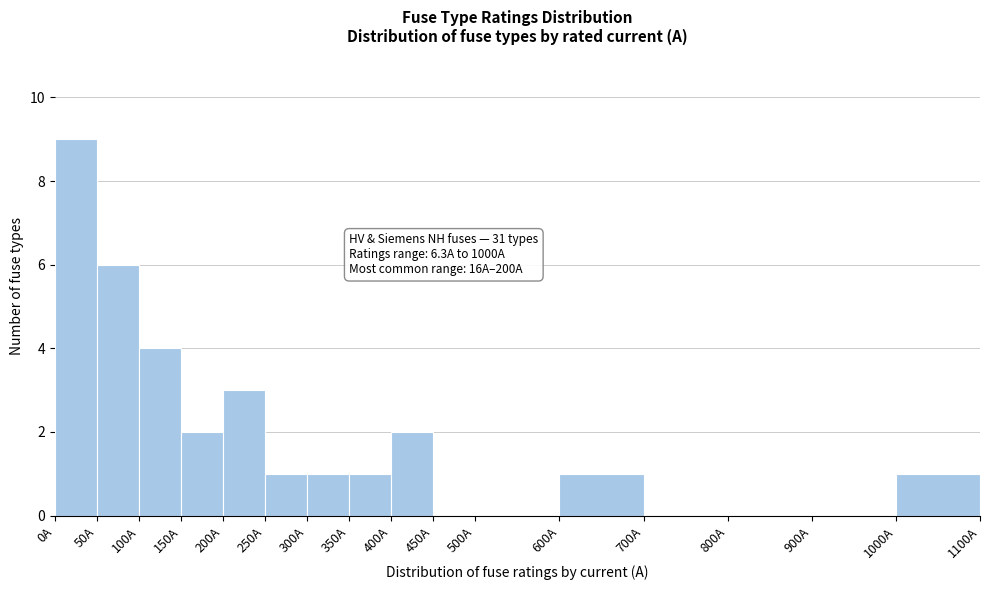

Over which range of the x-axis is the bar tallest?

0 to 50